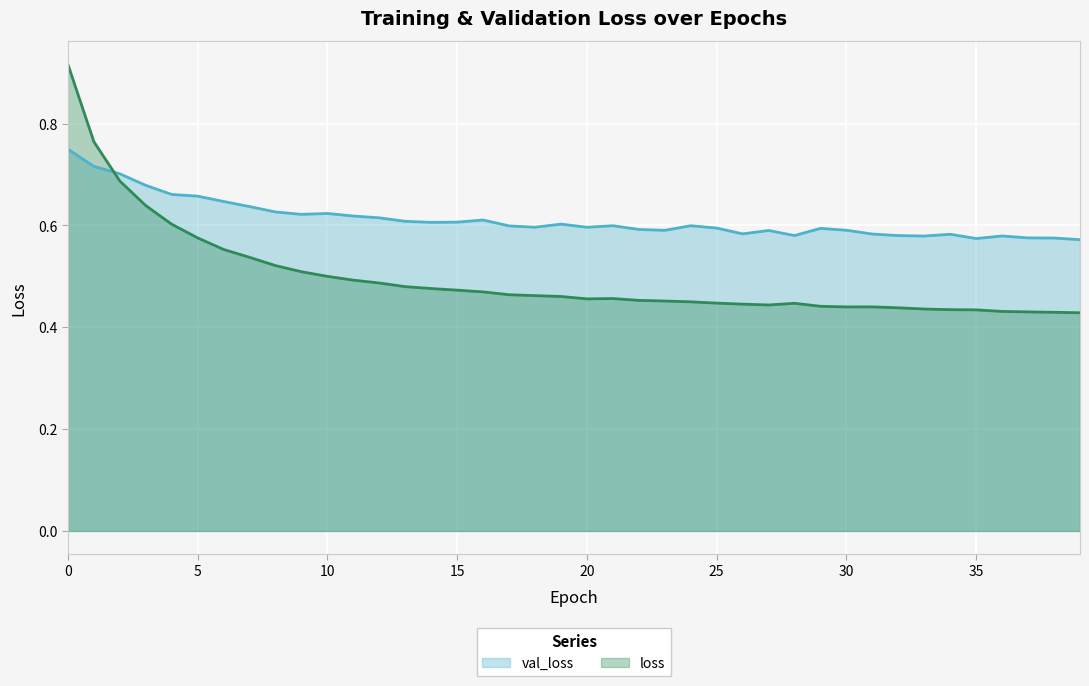

What is the sum of all loss values?

19.9